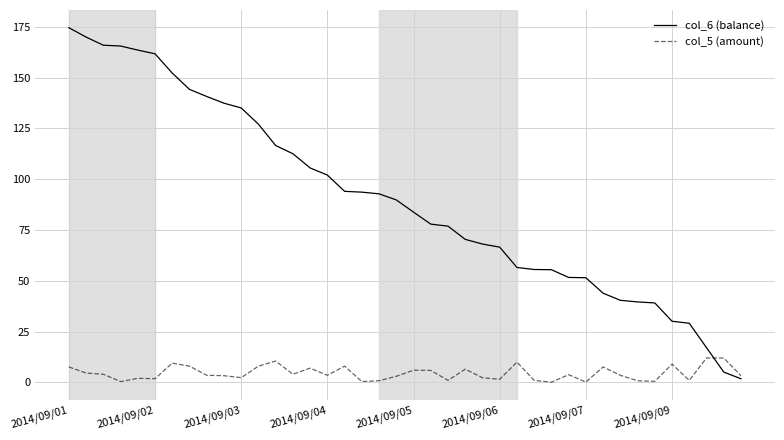

Which series has the largest total across all categories?

col_6 (balance)